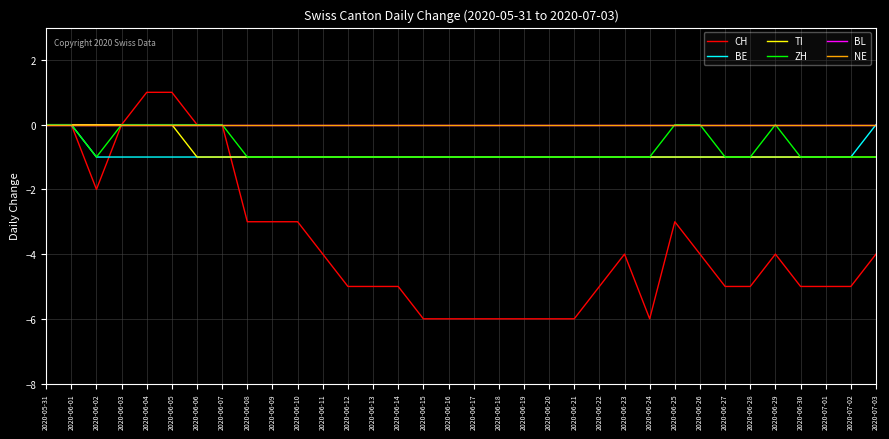

Which series has the largest range (max minus min)?

CH